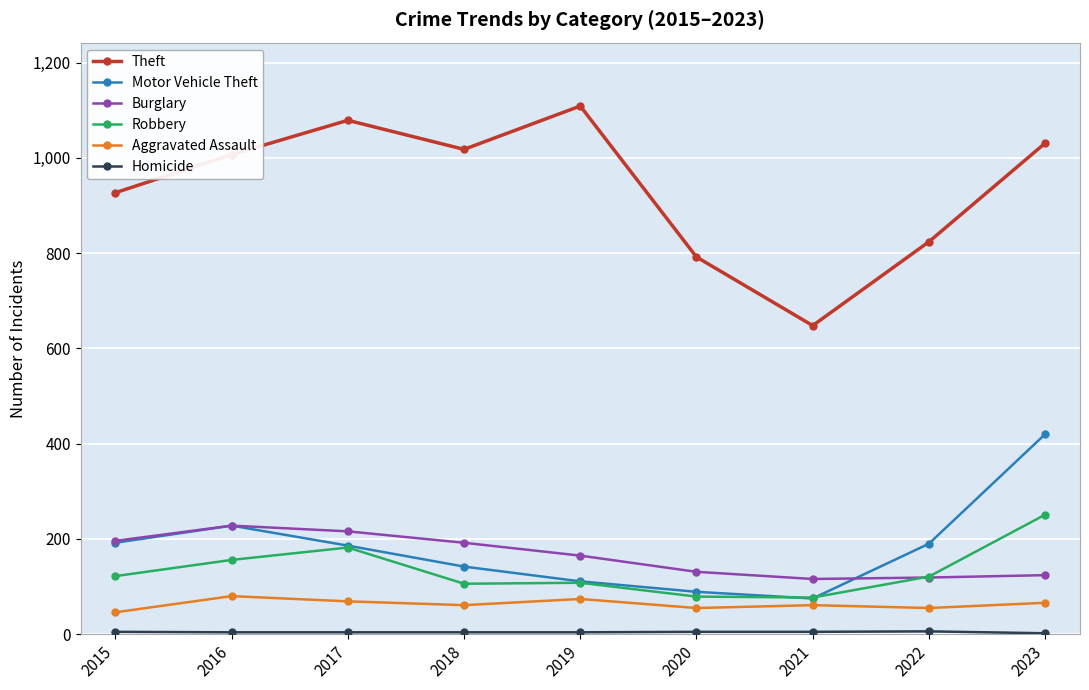

What is the difference between the maximum and second lowest values in the Robbery series?

172